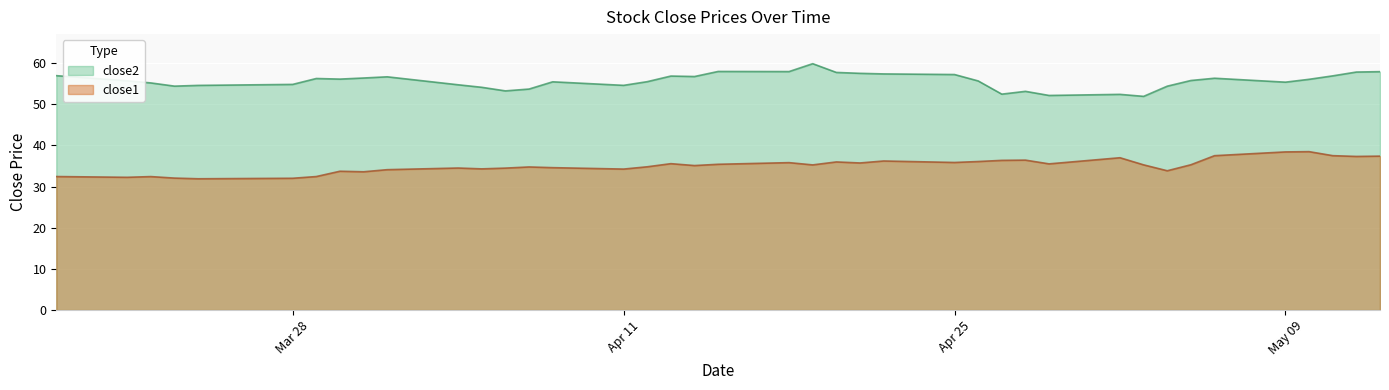

Which category has the lowest value across all series?

2016-03-24